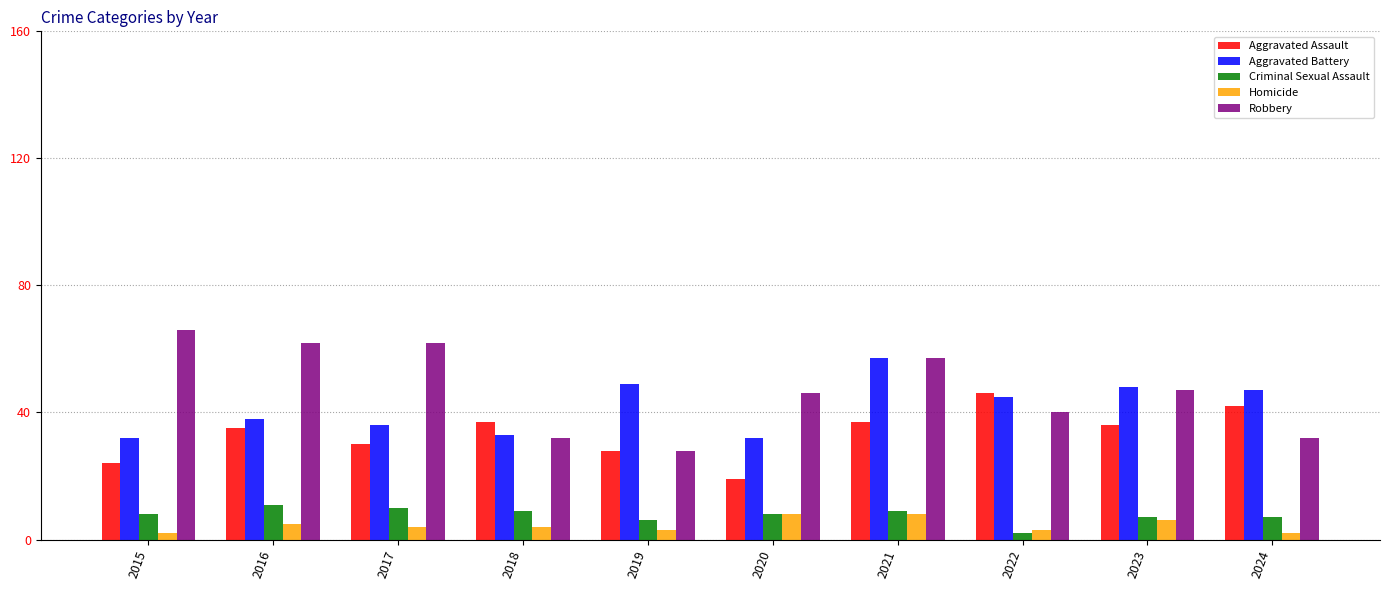

Which series has the largest range (max minus min)?

Robbery